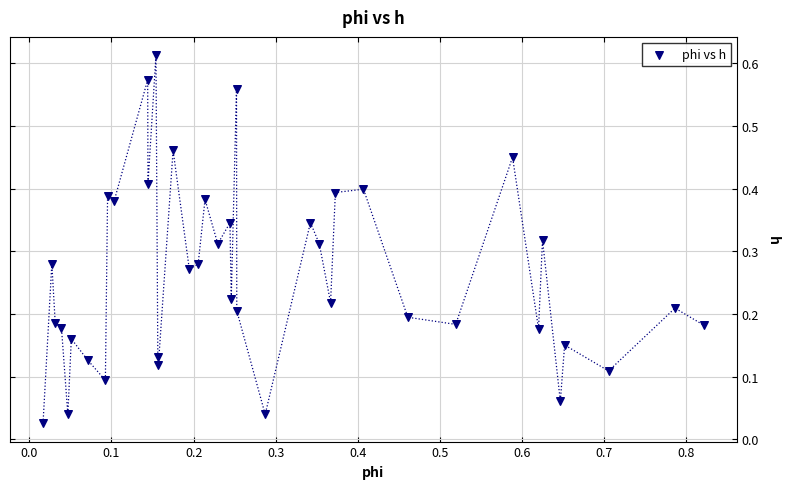

What is the range of X values (max minus min)?

0.8